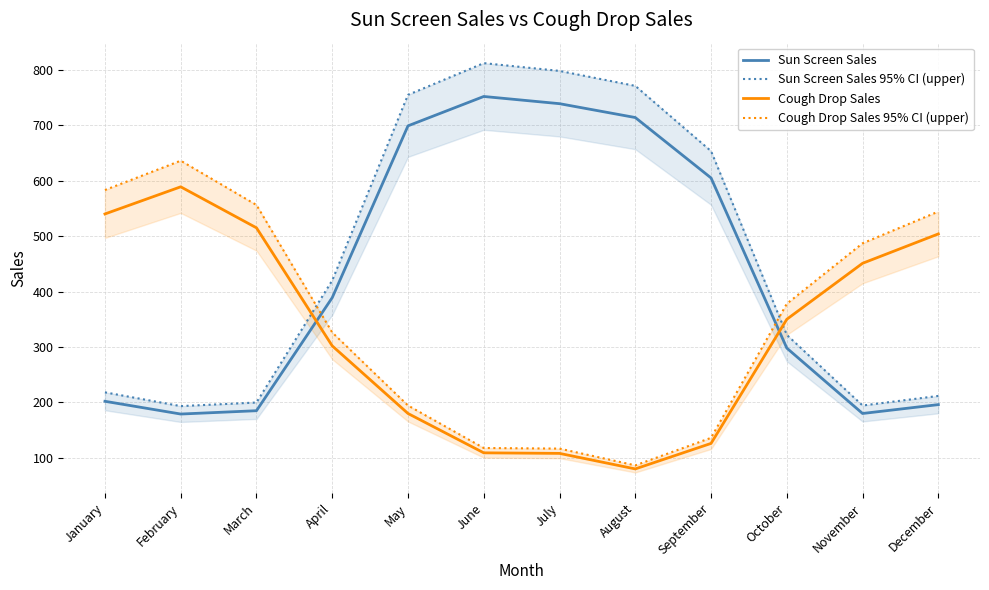

Rank the series by their maximum value, from highest to lowest.

Sun Screen Sales 95% CI (upper), Sun Screen Sales, Cough Drop Sales 95% CI (upper), Cough Drop Sales